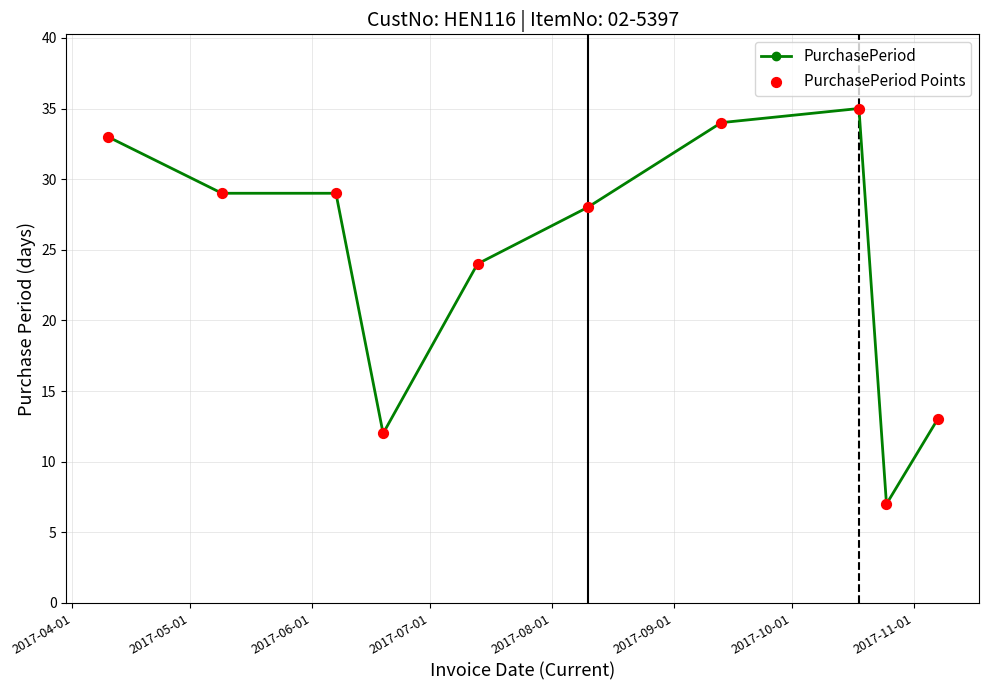

What is the value of the 5th point from the left?

24